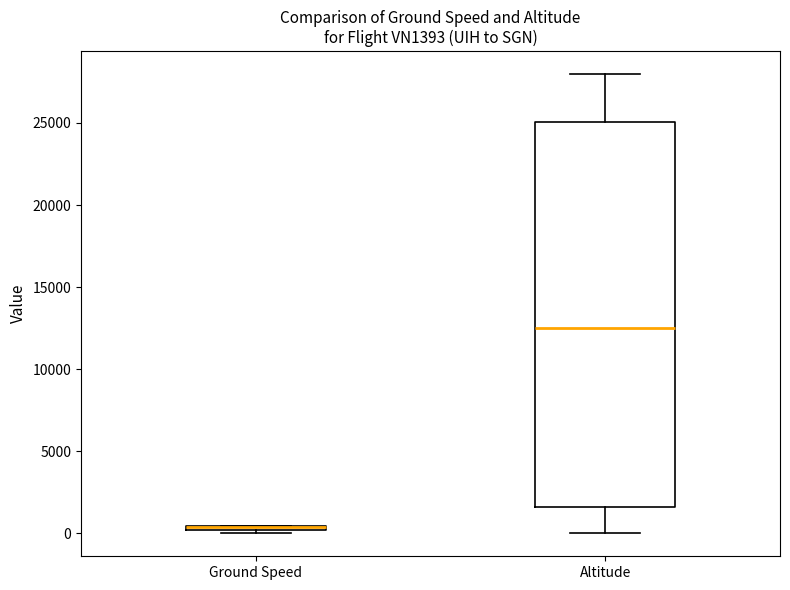

Comparing the boxes themselves (not the whiskers), which one is the tallest?

Altitude